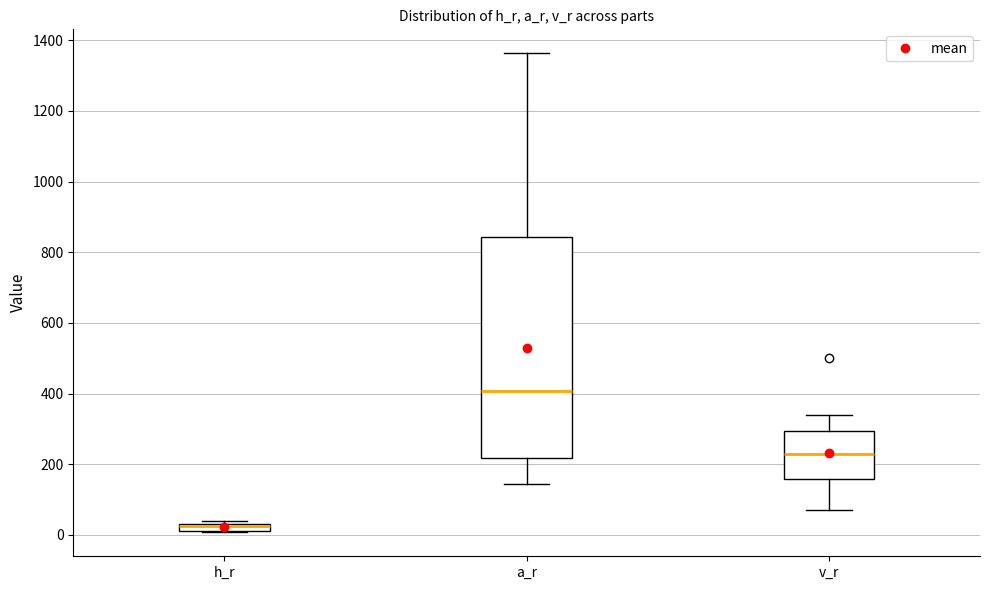

Which box is the tallest, from its lower edge to its upper edge?

a_r